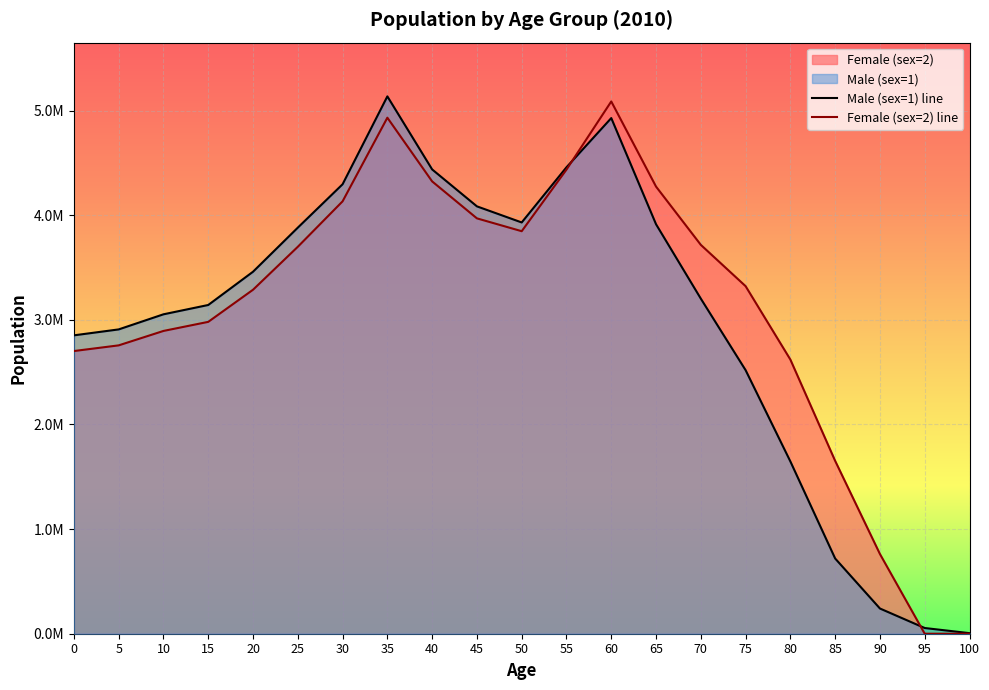

How many lines are shown in the chart?

2